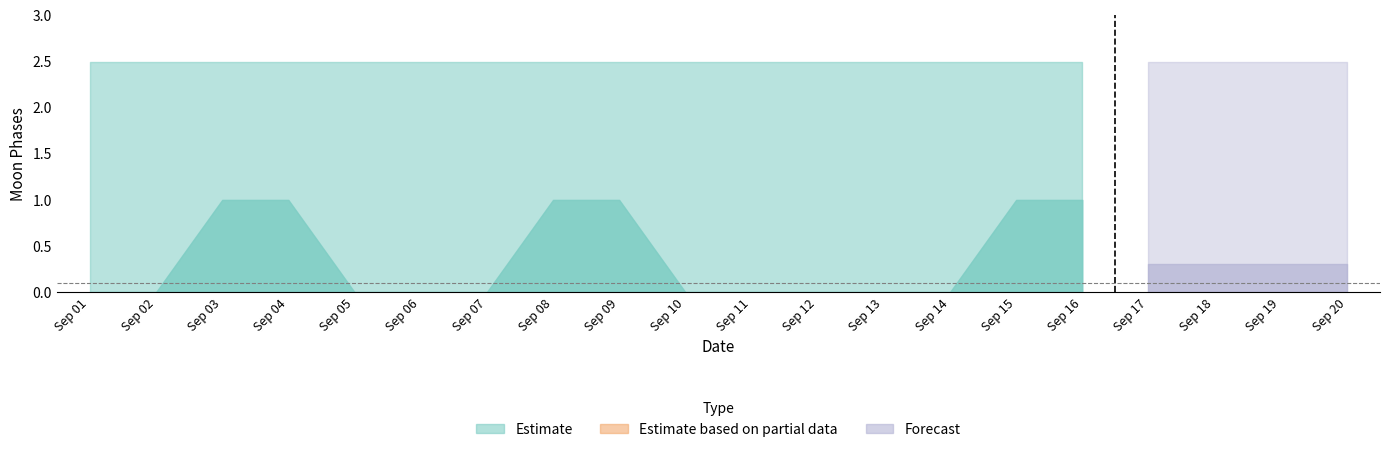

Which series has the largest range (max minus min)?

Estimate